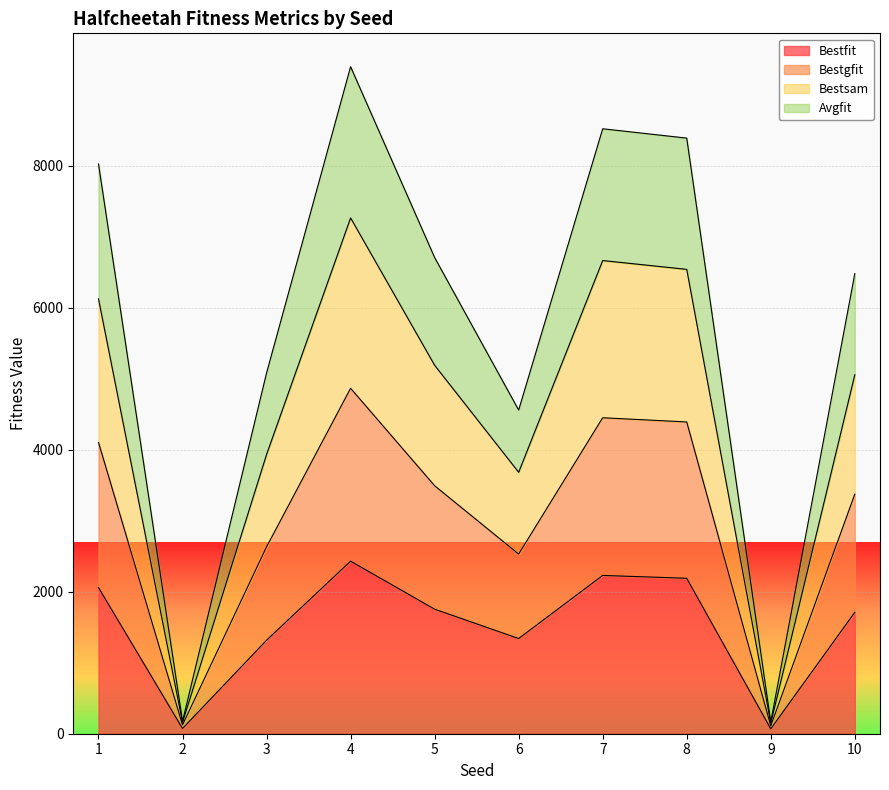

At which category is the sum across all series the highest?

4